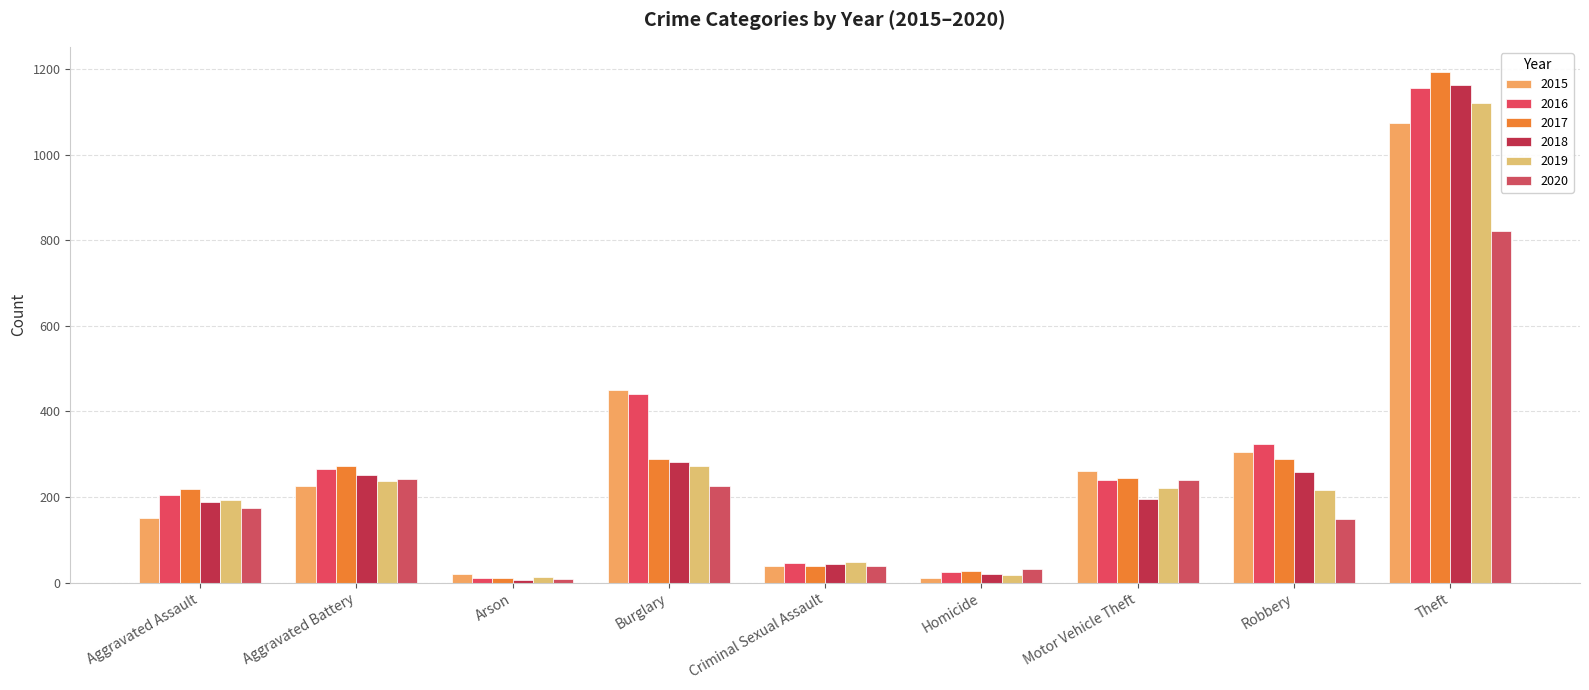

At how many categories does at least one series exceed 299?

3